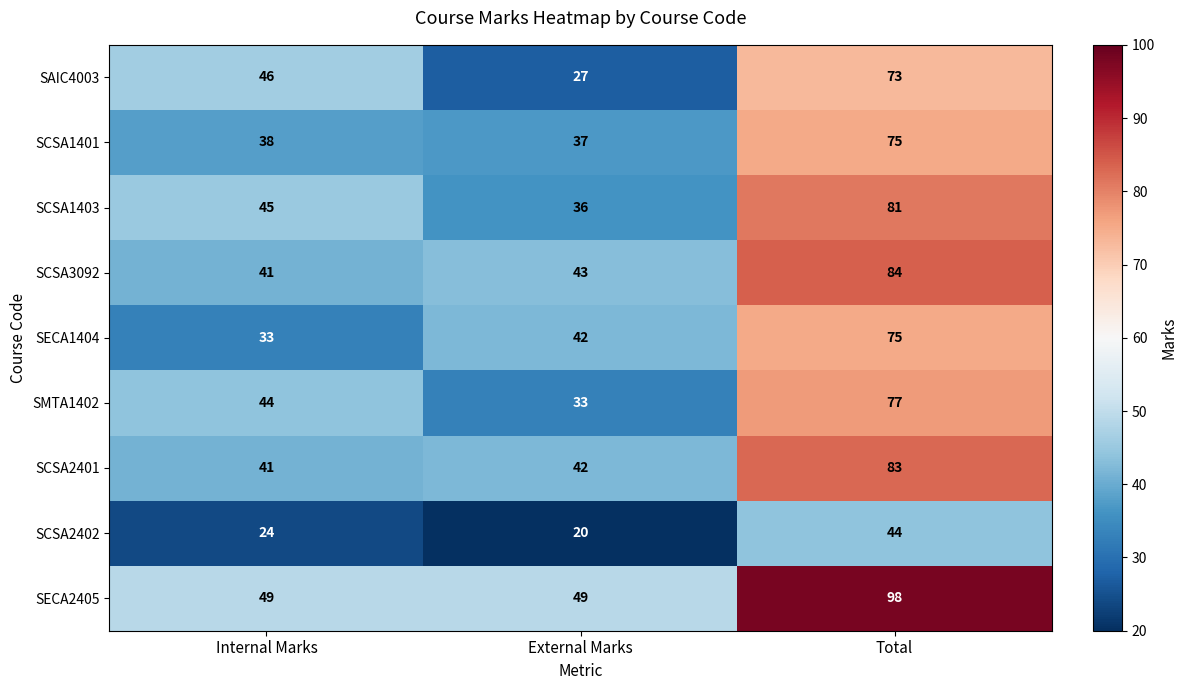

What is the difference between the maximum and minimum values in the SCSA3092 series?

43